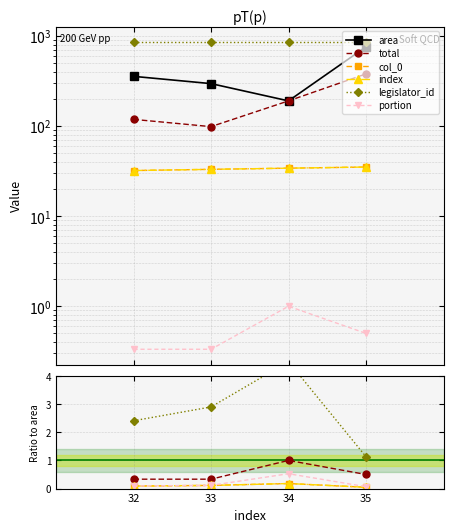

True or false: index and portion intersect in this chart.

False